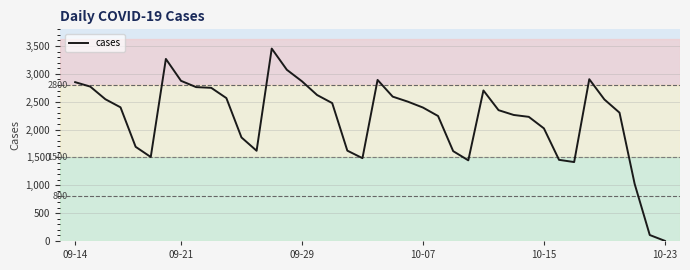

What is the maximum value shown in the chart?

3455